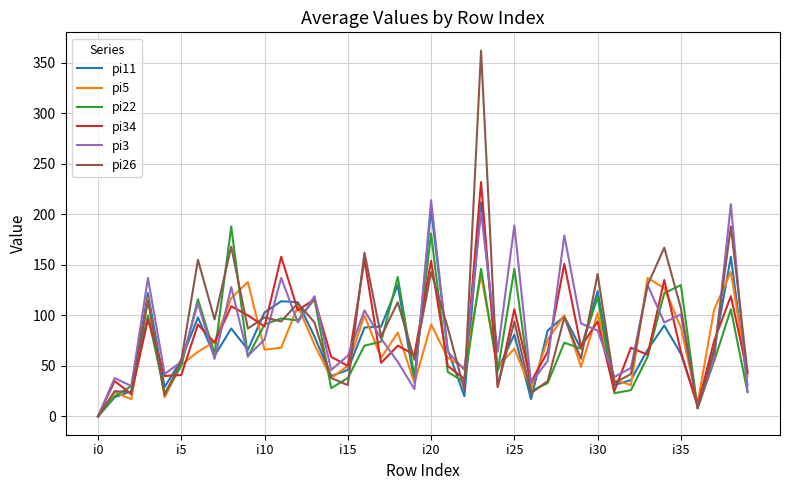

What is the greatest value displayed?

362